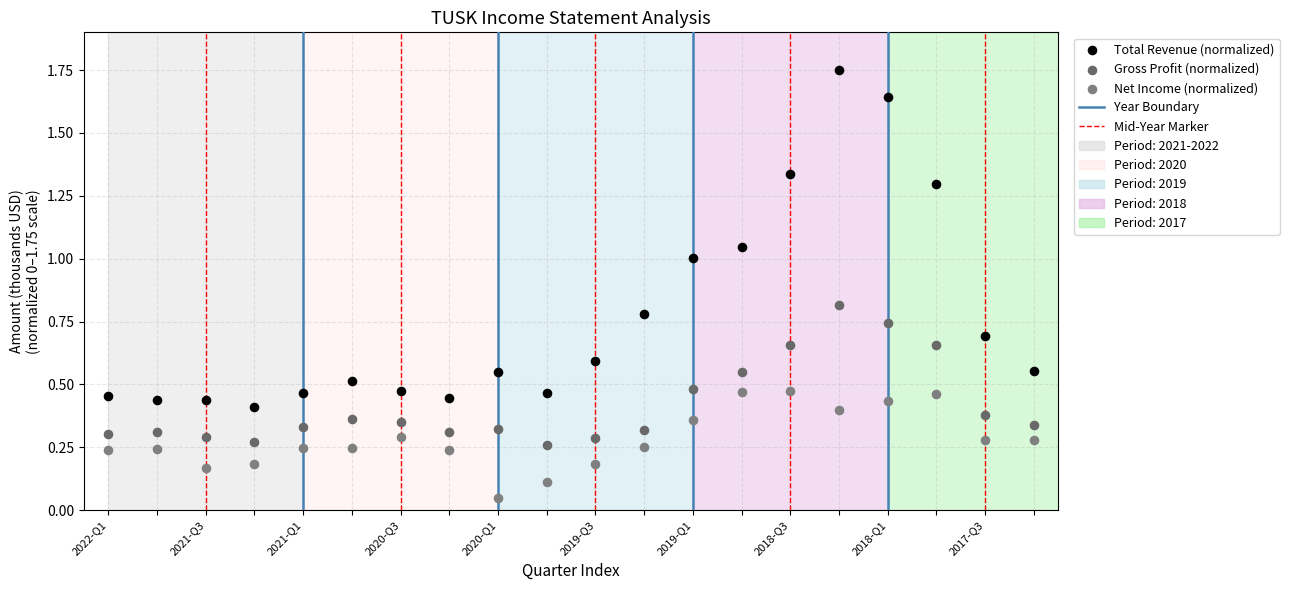

Across all data points, what is the range of Y values (max minus min)?

1.7